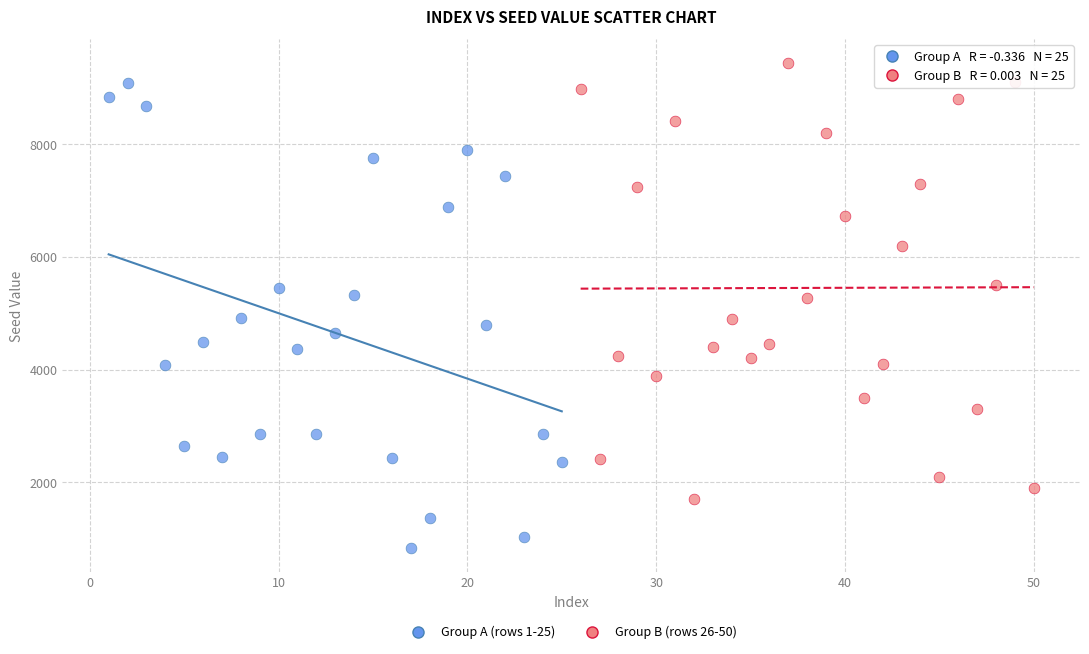

Which series reaches the minimum Y coordinate?

Group A (rows 1-25)